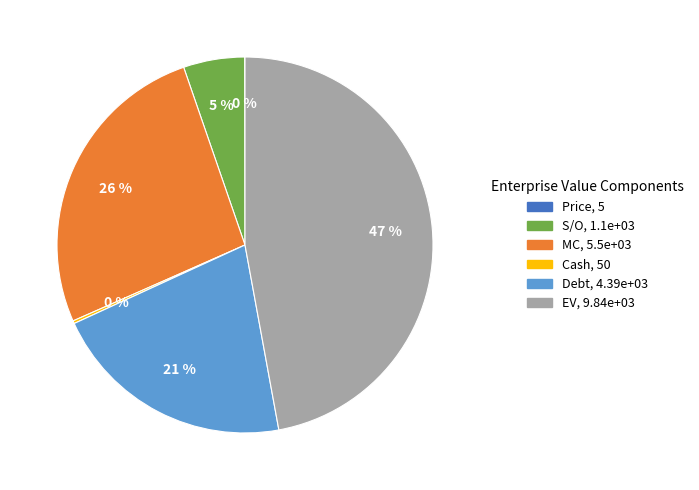

Which category has the biggest portion of the pie?

EV